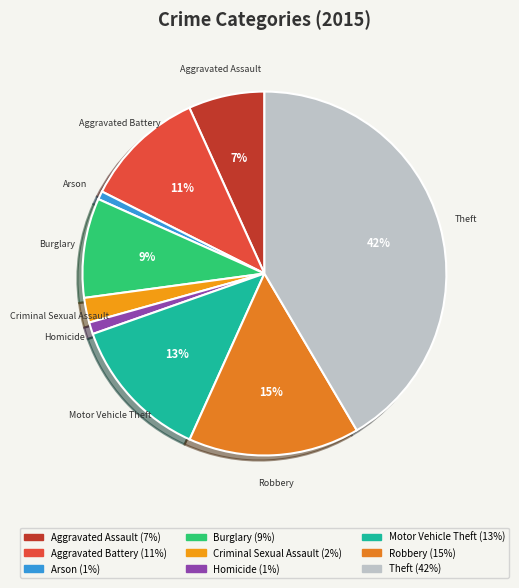

Combined, do Aggravated Battery and Homicide account for over 50%?

No